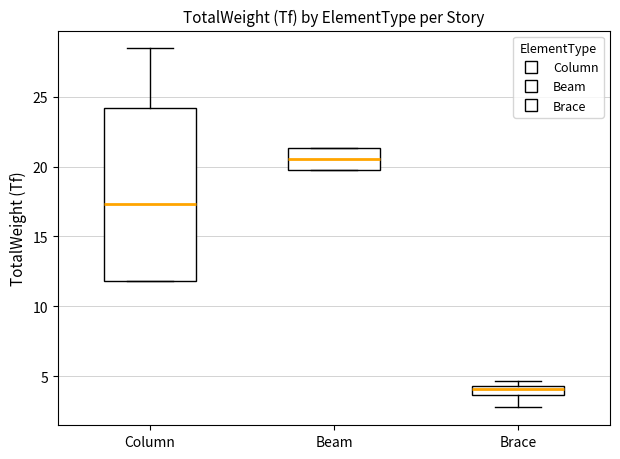

Which box is the tallest, from its lower edge to its upper edge?

Column